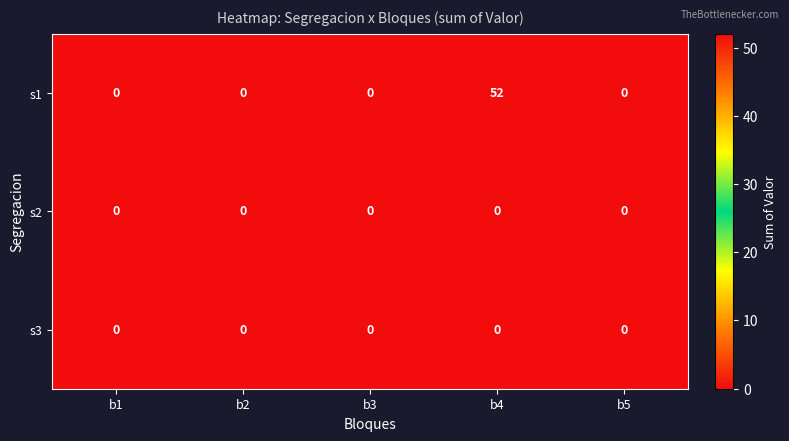

At which category is the sum across all series the highest?

b4